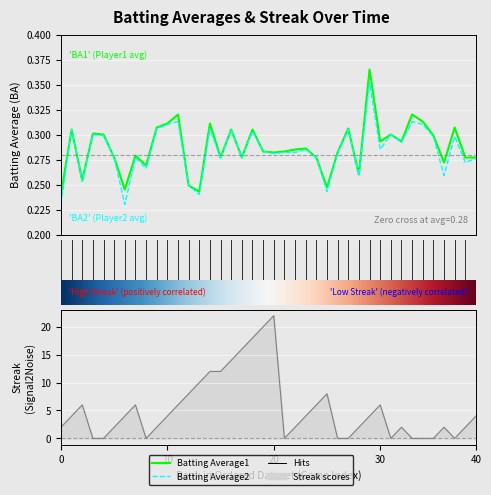

Reading left to right, list all the values displayed in this chart.

Batting Average1: 0.2	0.3	0.3	0.3	0.3	0.3	0.2	0.3	0.3	0.3	0.3	0.3	0.2	0.2	0.3	0.3	0.3	0.3	0.3	0.3	0.3	0.3	0.3	0.3	0.3	0.2	0.3	0.3	0.3	0.4	0.3	0.3	0.3	0.3	0.3	0.3	0.3	0.3	0.3	0.3
Batting Average2: 0.2	0.3	0.3	0.3	0.3	0.3	0.2	0.3	0.3	0.3	0.3	0.3	0.2	0.2	0.3	0.3	0.3	0.3	0.3	0.3	0.3	0.3	0.3	0.3	0.3	0.2	0.3	0.3	0.3	0.4	0.3	0.3	0.3	0.3	0.3	0.3	0.3	0.3	0.3	0.3
Streak: 2.0	4.0	6.0	0.0	0.0	2.0	4.0	6.0	0.0	2.0	4.0	6.0	8.0	10.0	12.0	12.0	14.0	16.0	18.0	20.0	22.0	0.0	2.0	4.0	6.0	8.0	0.0	0.0	2.0	4.0	6.0	0.0	2.0	0.0	0.0	0.0	2.0	0.0	2.0	4.0